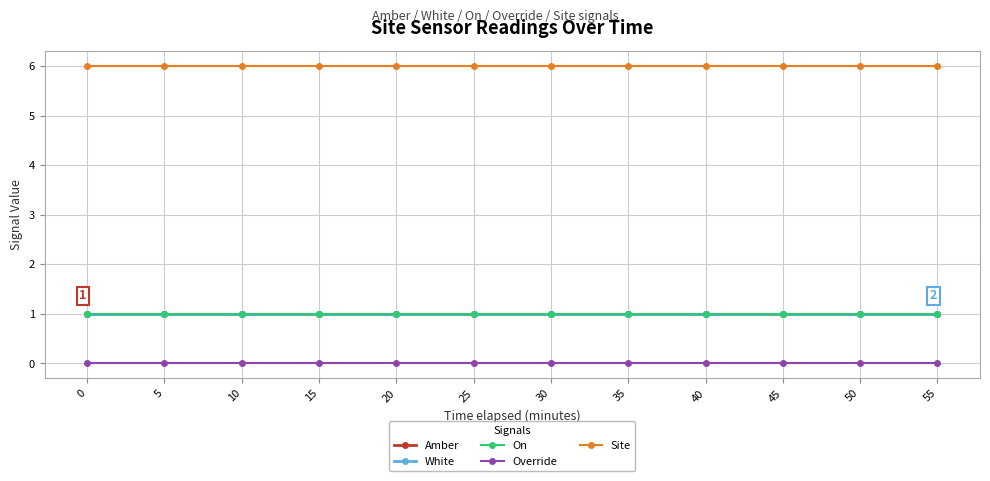

Is this an area chart (filled region under the line)?

No